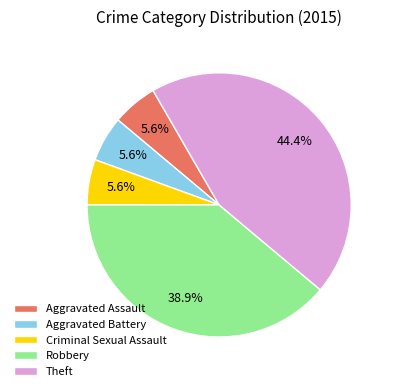

To the nearest percent, what is the combined percentage of Criminal Sexual Assault and Robbery?

44%